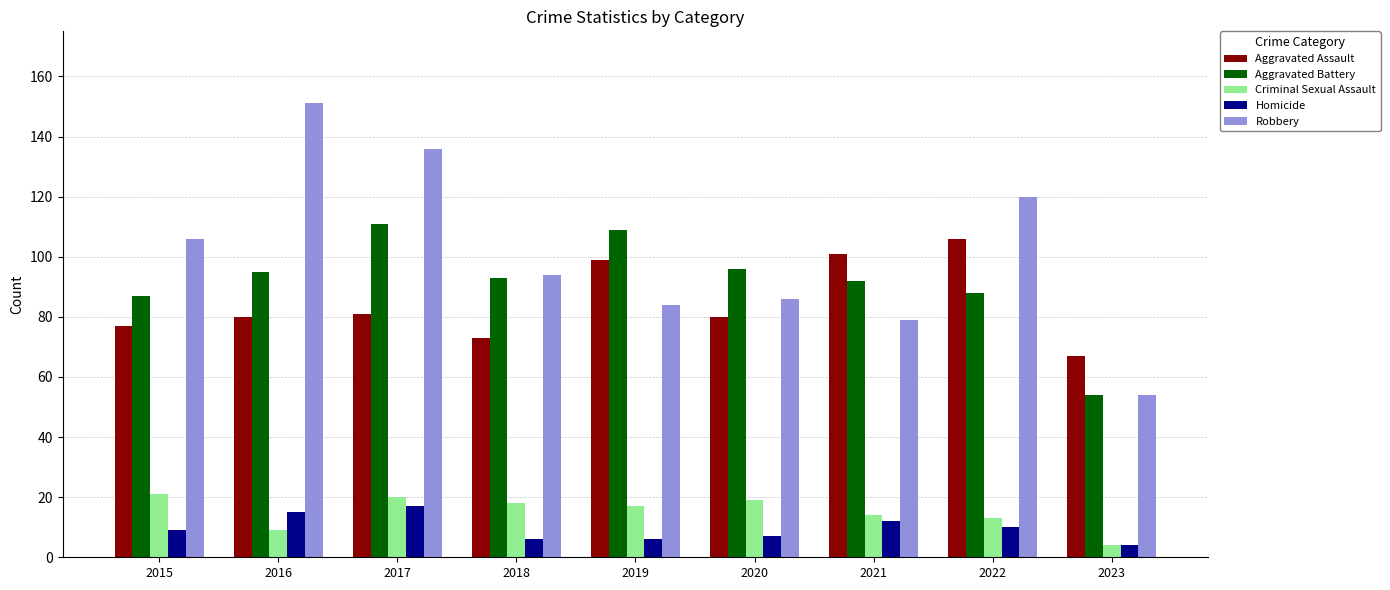

Rank the series at 2016 from lowest to highest value.

Criminal Sexual Assault, Homicide, Aggravated Assault, Aggravated Battery, Robbery